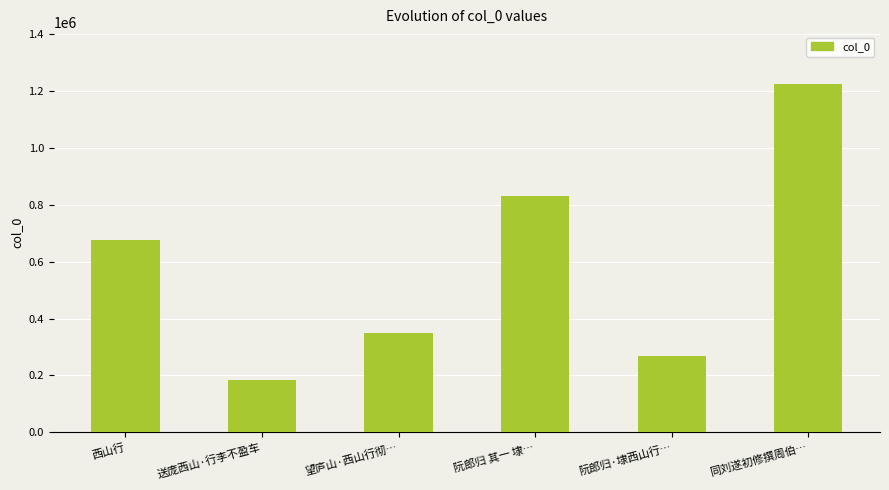

Reading right to left, what are all the values shown in this chart?

1224451	267718	832931	348189	185644	675360